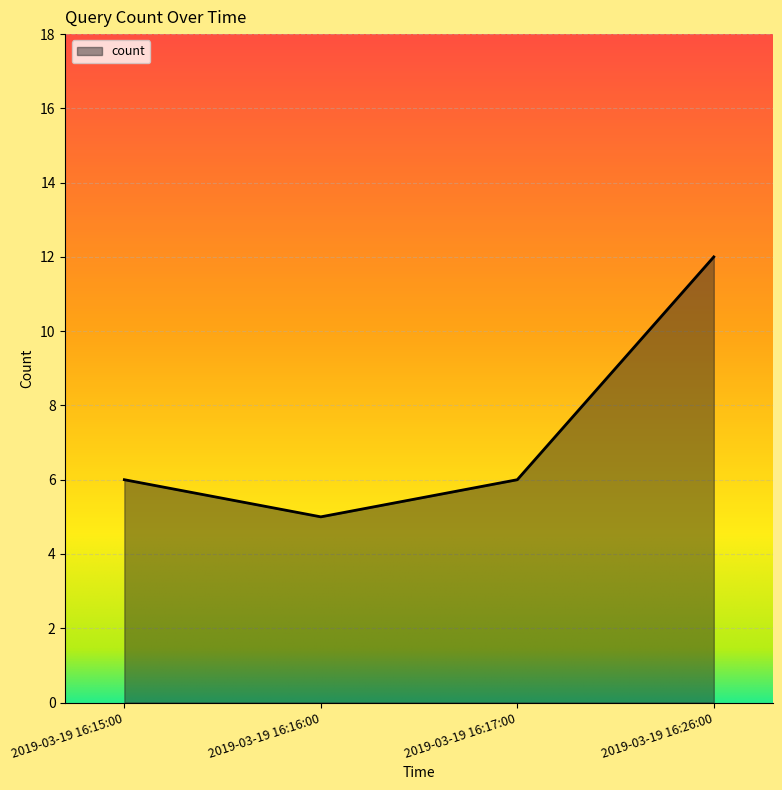

What is the difference between the maximum and second lowest values?

6